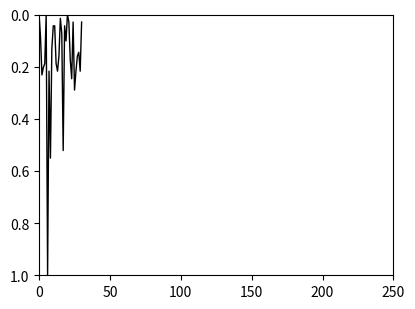

What is the maximum value shown in the chart?

1.0